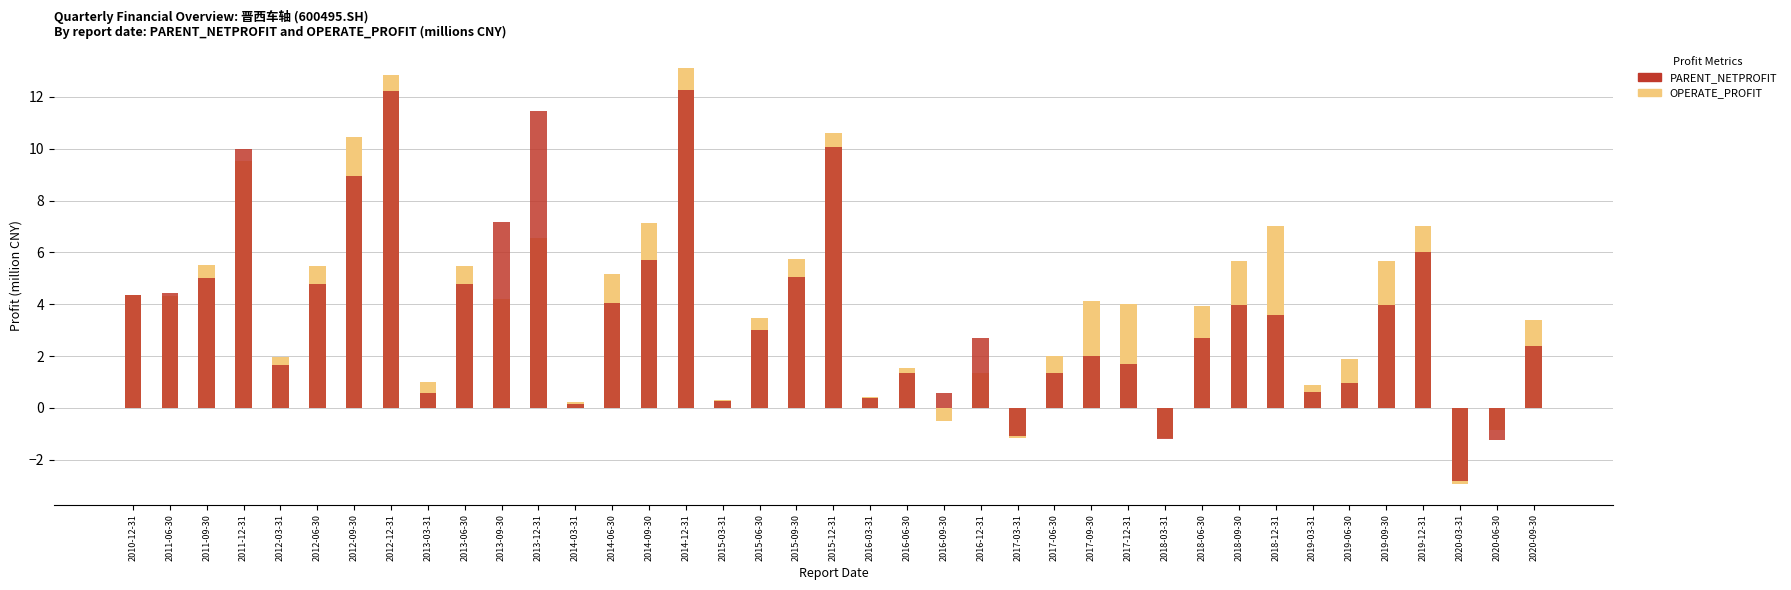

At which label does OPERATE_PROFIT reach its peak?

2014-12-31